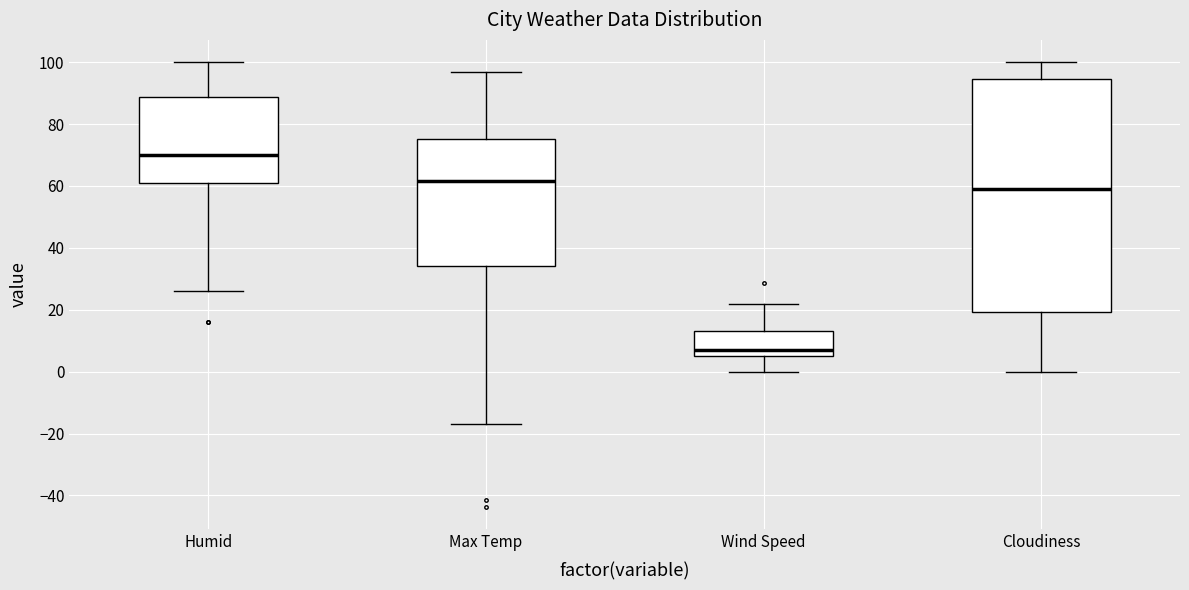

Which box has the highest median line?

Humid